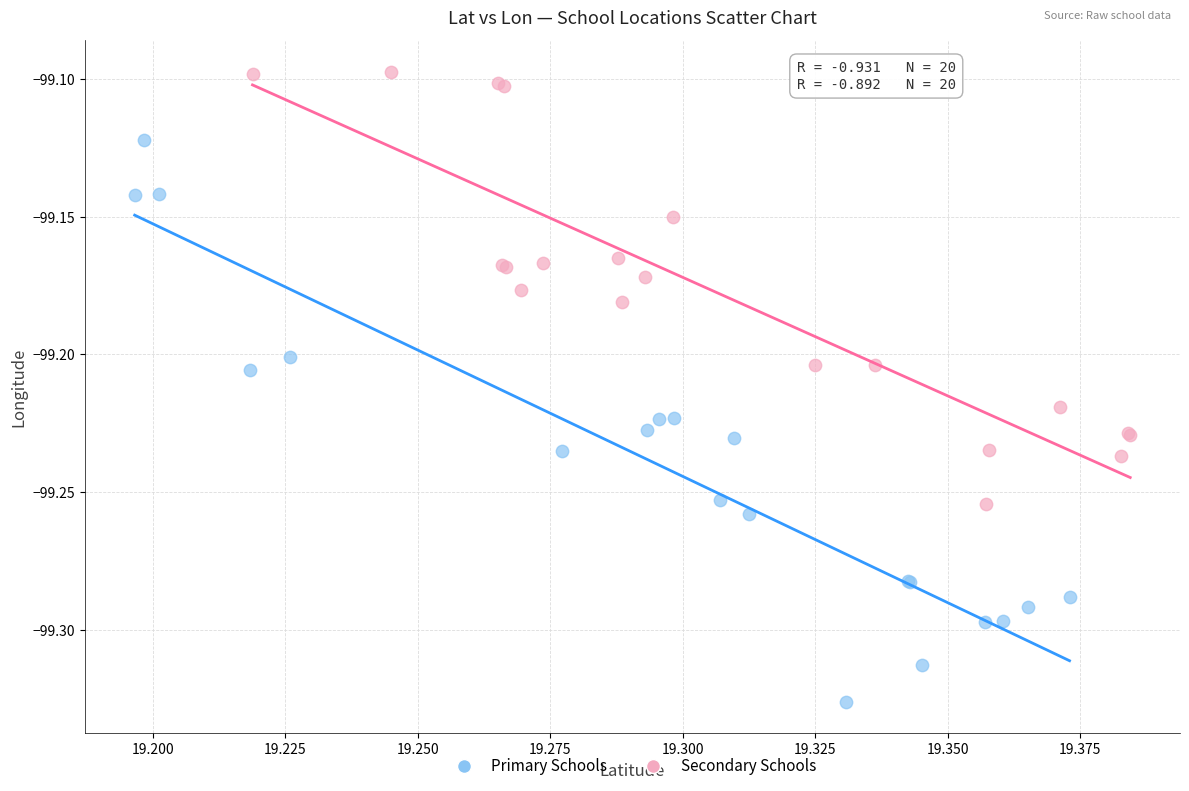

Which series has the largest Y range (max minus min)?

Primary Schools